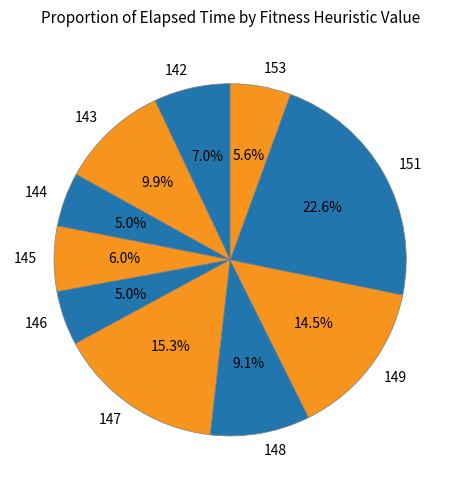

To the nearest percent, what is the combined percentage of 153 and 146?

11%